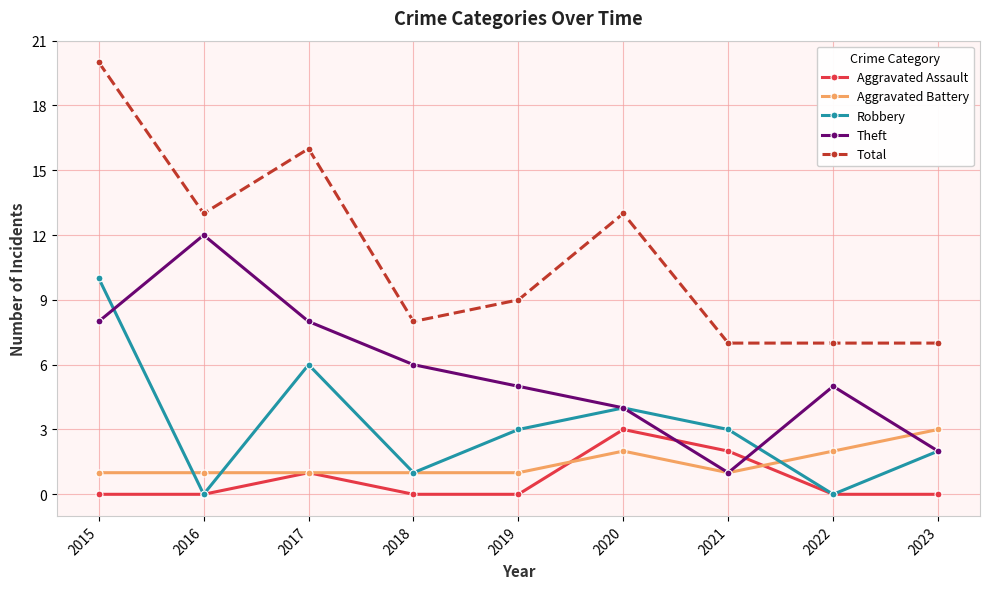

At which category is the sum across all series the highest?

2015